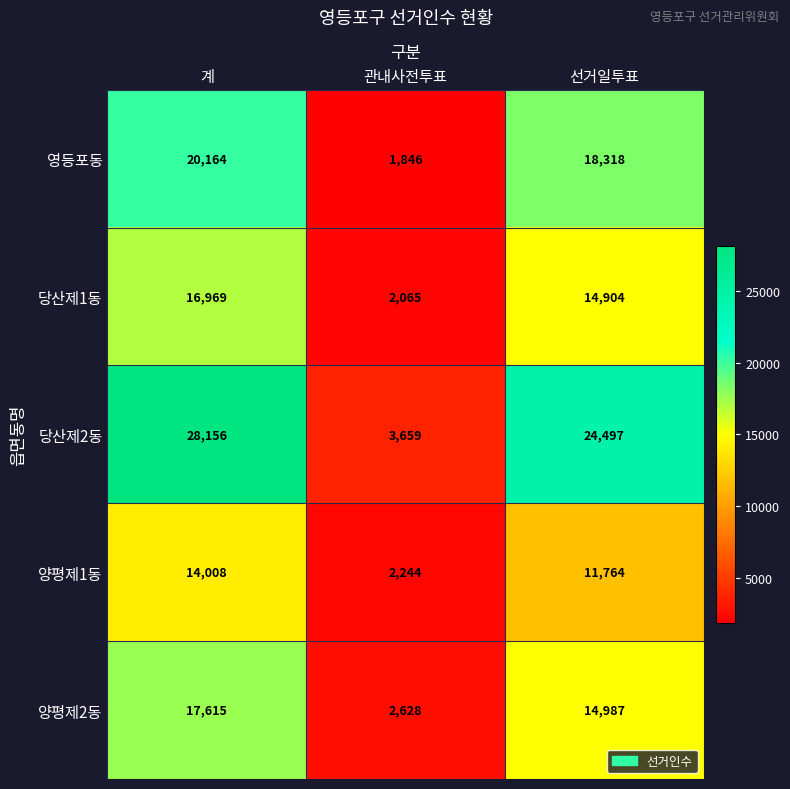

What is the minimum value shown in the chart?

1846